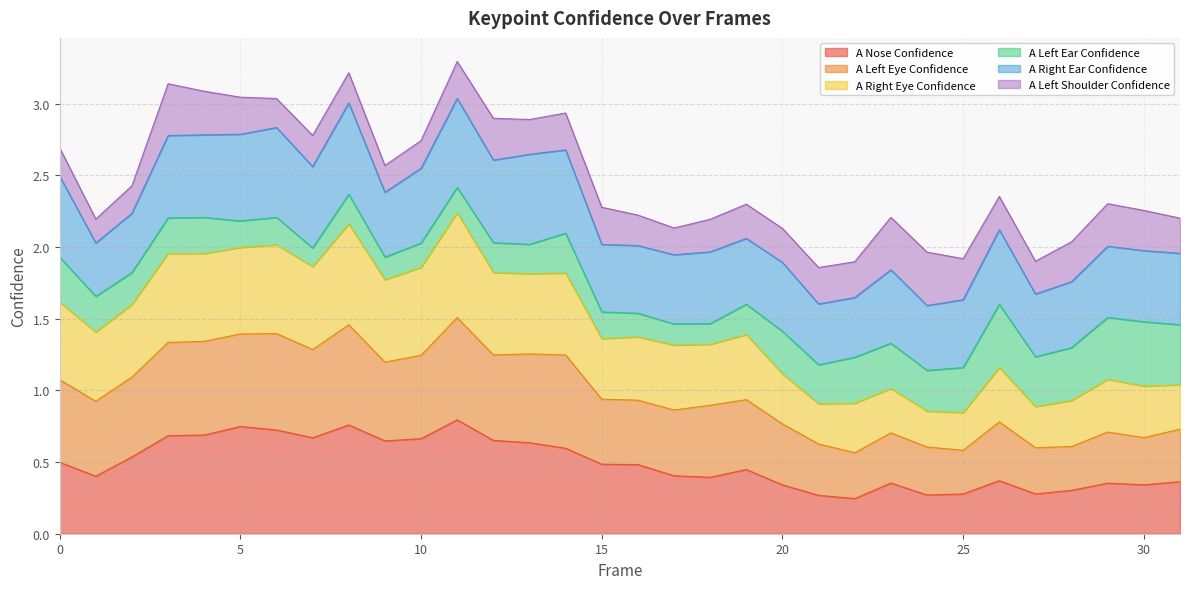

True or false: A Nose Confidence has a value of 0.1 at 25.

False